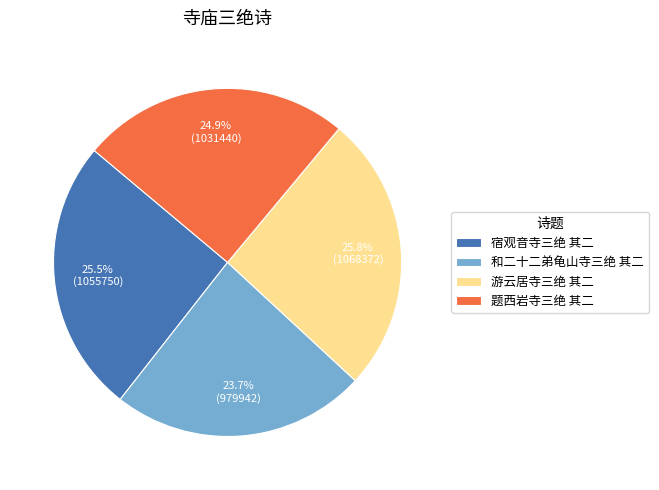

Is it true that 题西岩寺三绝 其二 is 13% of the pie?

False